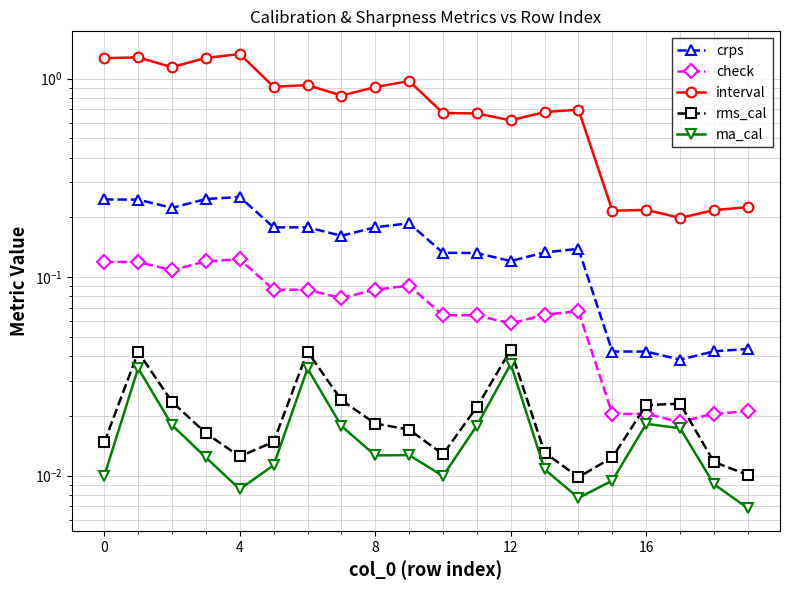

Between 6 and 11, which series saw the biggest shift?

interval